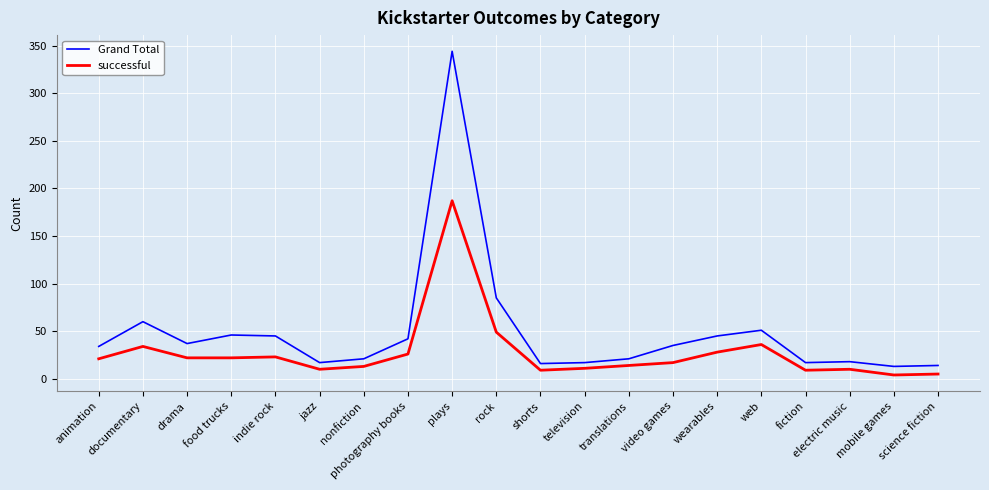

What are all the series names shown in the legend?

Grand Total, successful